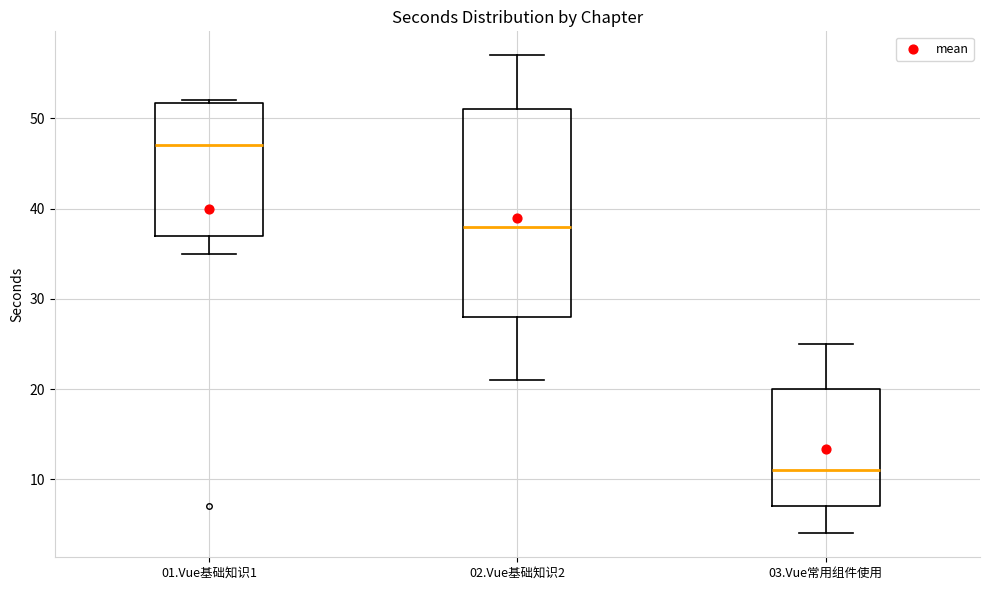

Which box is the tallest, from its lower edge to its upper edge?

02.Vue基础知识2